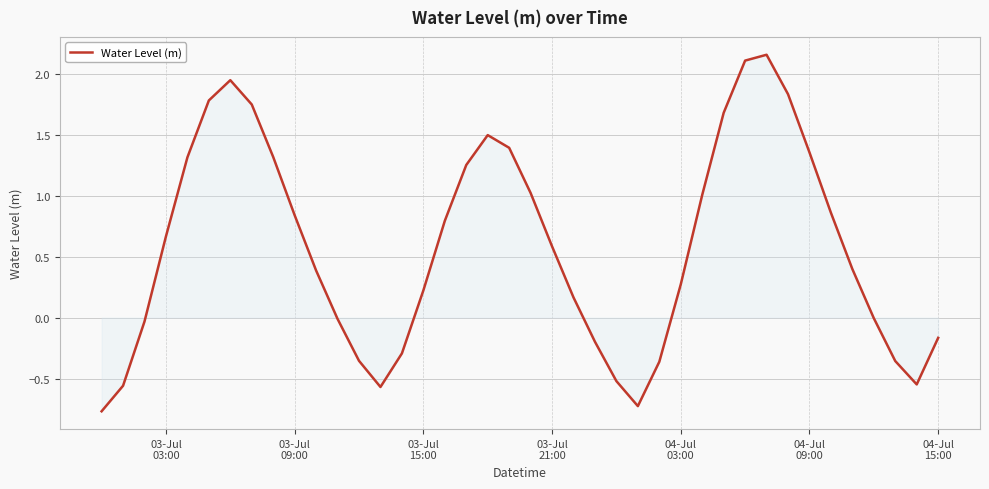

What is the difference between the maximum and minimum values?

2.9